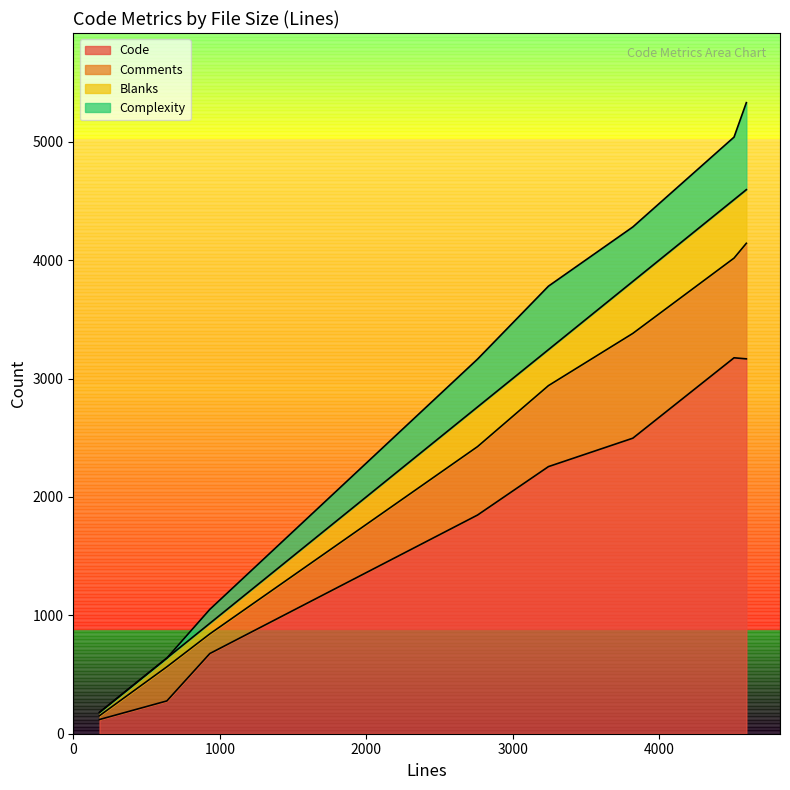

What is the lowest value of the Comments series?

32